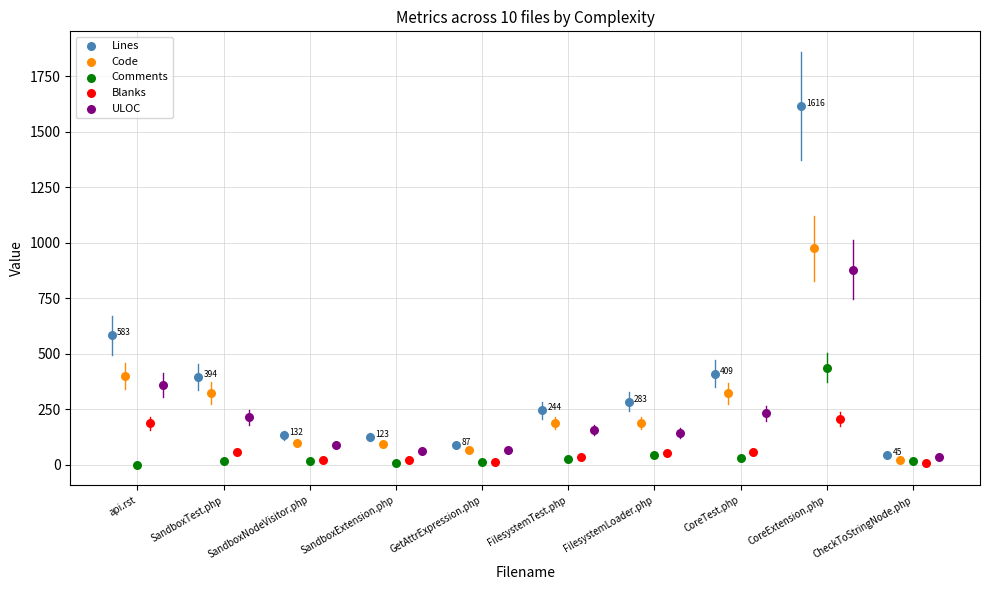

What are all the series names shown in the legend?

Lines, Code, Comments, Blanks, ULOC